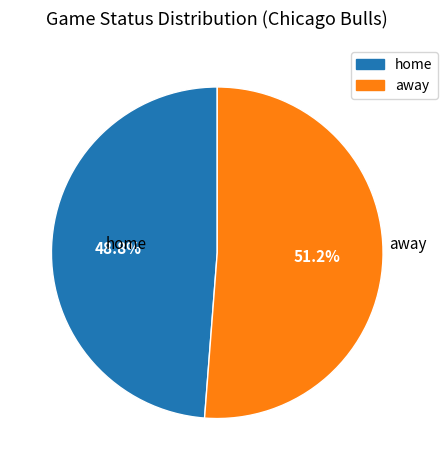

How many segments does this pie chart have?

2